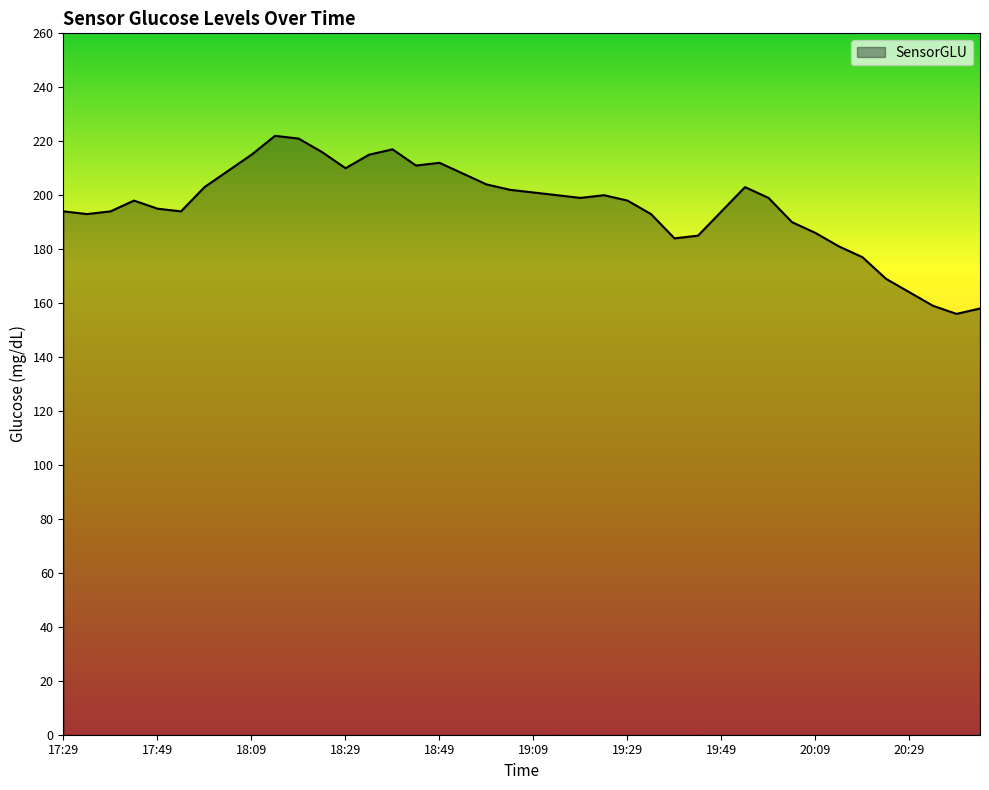

What is the smallest value displayed?

156